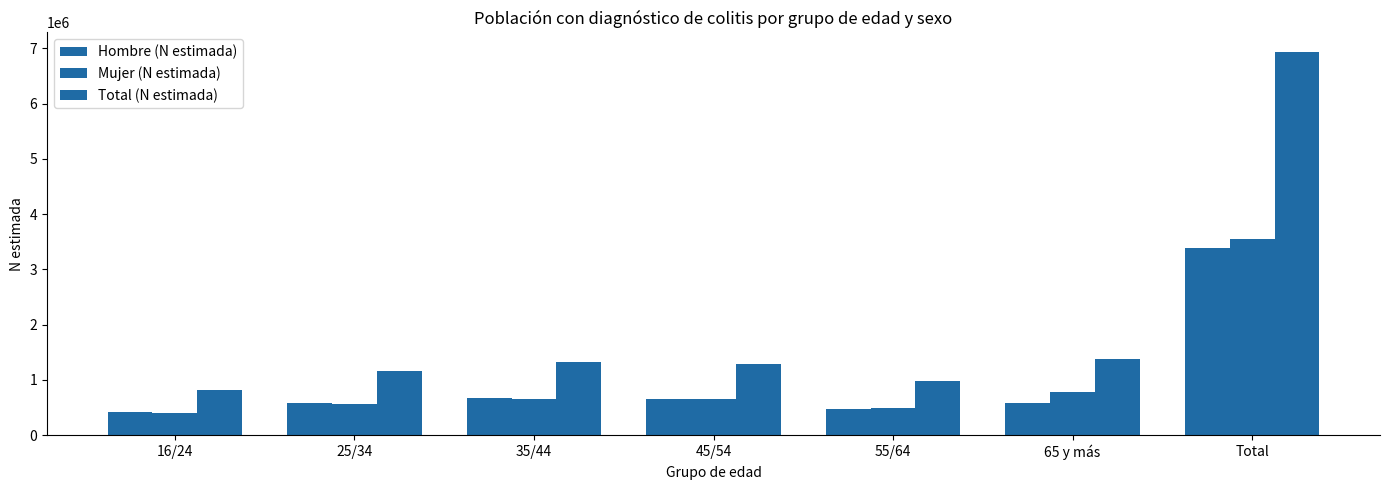

How many series are shown in this chart?

3